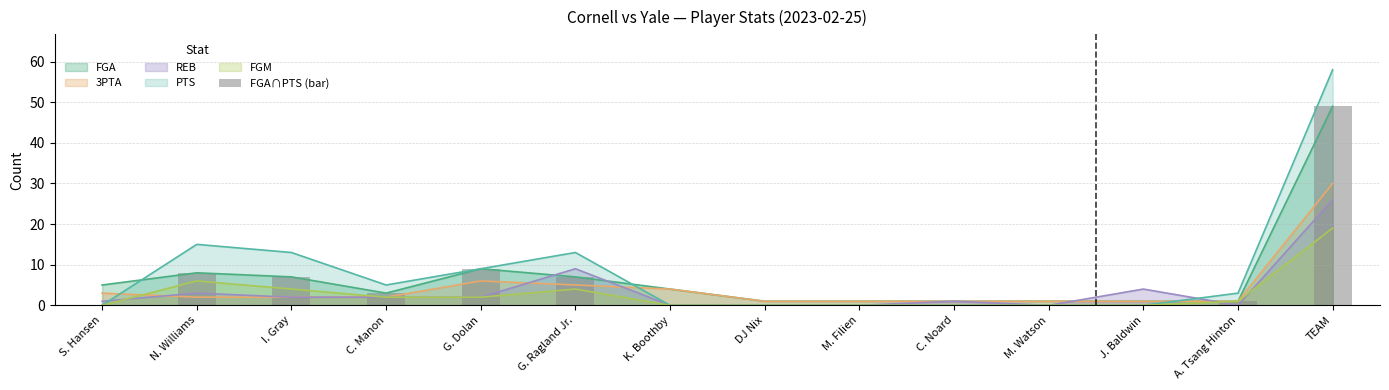

Rank the categories by value from lowest to highest.

S. Hansen, K. Boothby, DJ Nix, M. Filien, C. Noard, M. Watson, J. Baldwin, A. Tsang Hinton, C. Manon, I. Gray, G. Ragland Jr., N. Williams, G. Dolan, TEAM